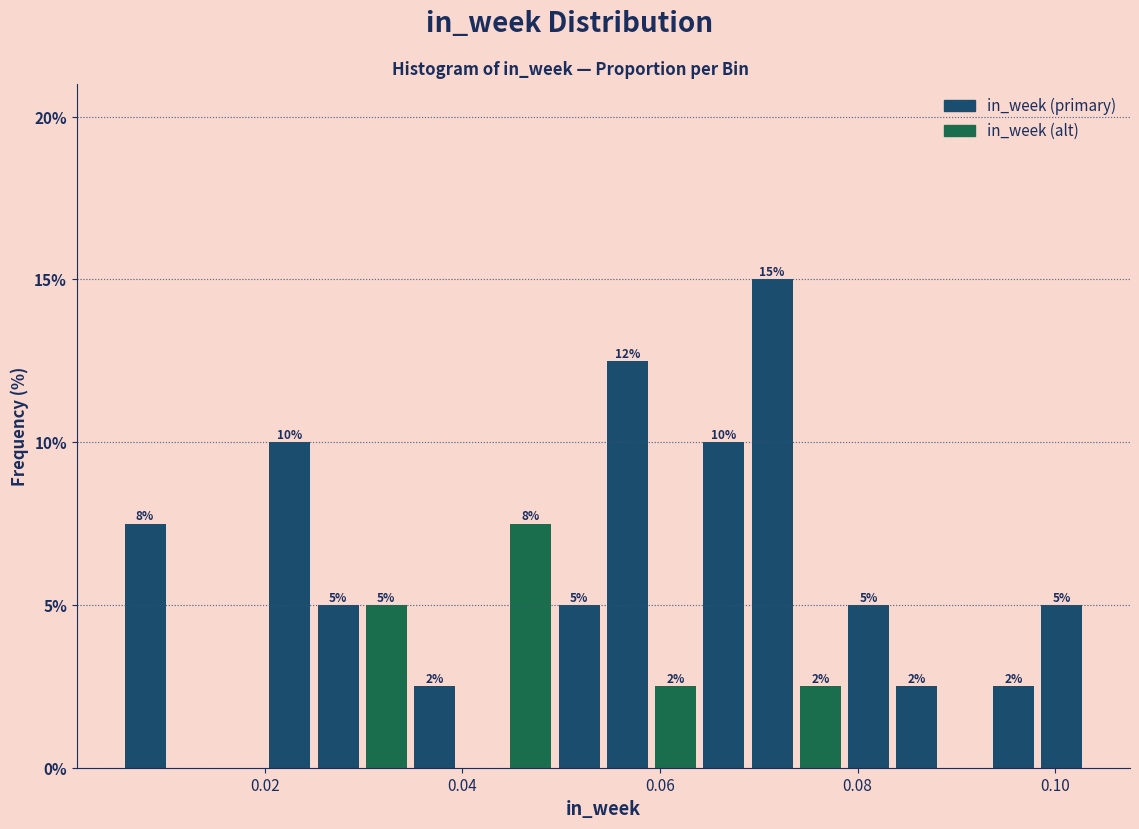

Around what value on the x-axis is the tallest bar? Give the approximate position of its centre, as read against the axis.

0.072